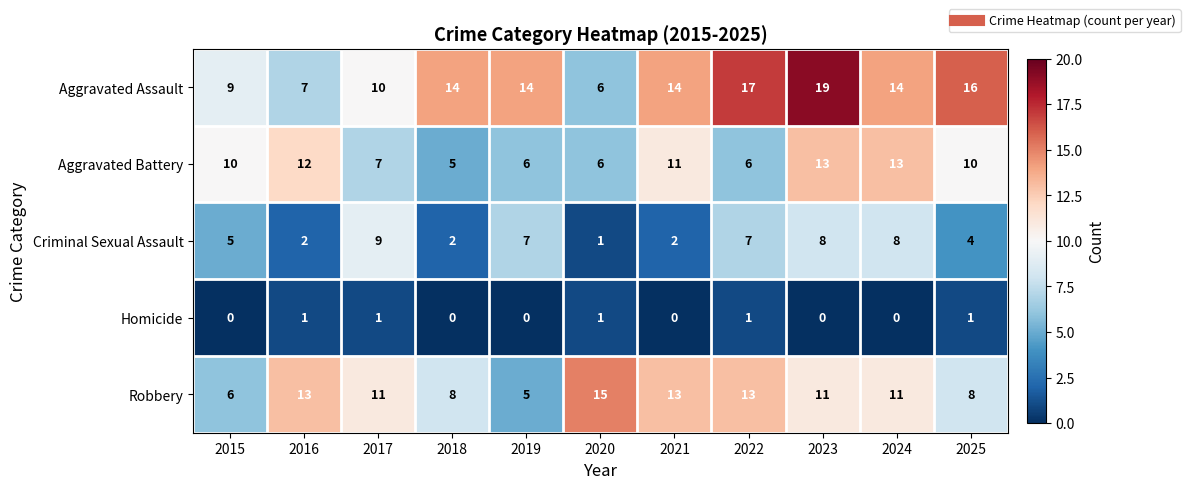

How many Homicide values are between 0 and 1?

11